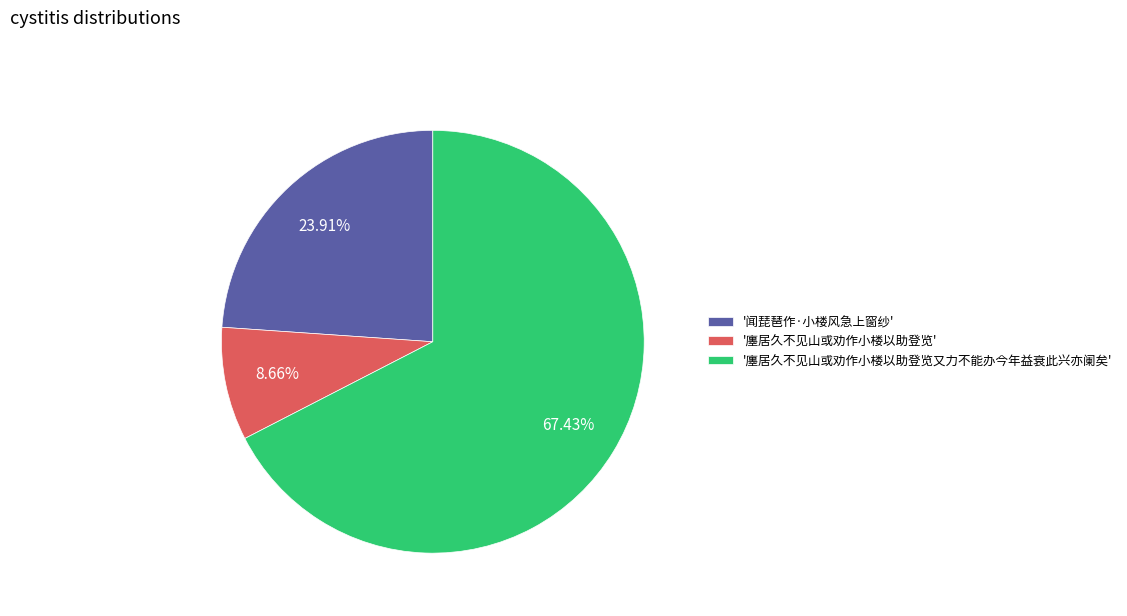

Is there any slice that represents more than half of the pie?

Yes